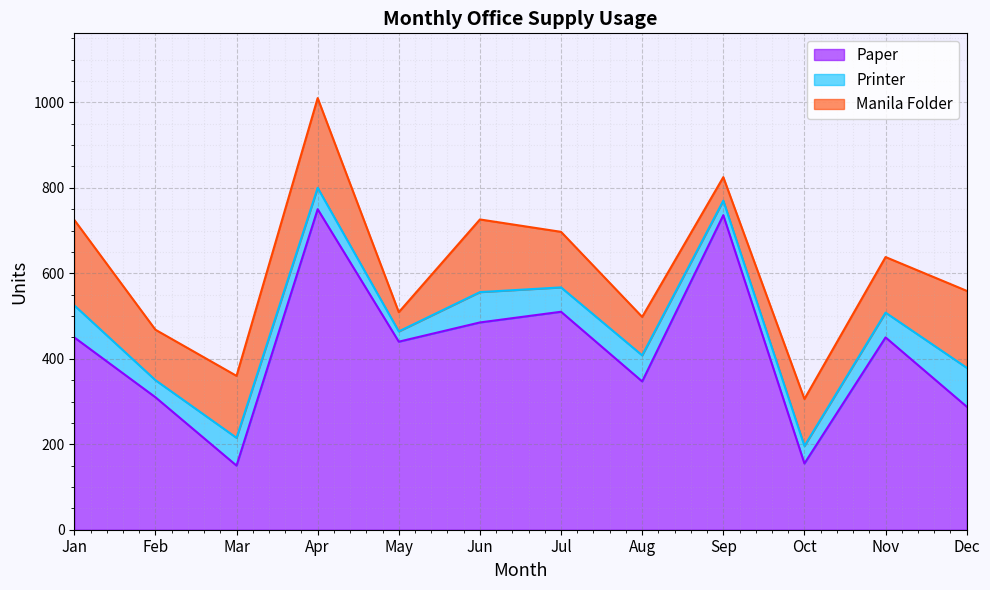

What is the sum of the Manila Folder values at May and Mar?

190